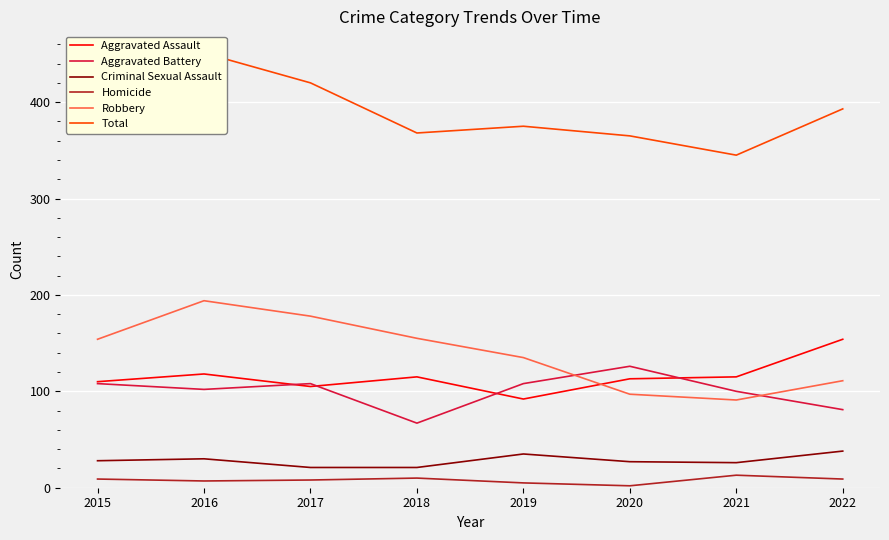

Where is the first local maximum for Aggravated Battery?

2017